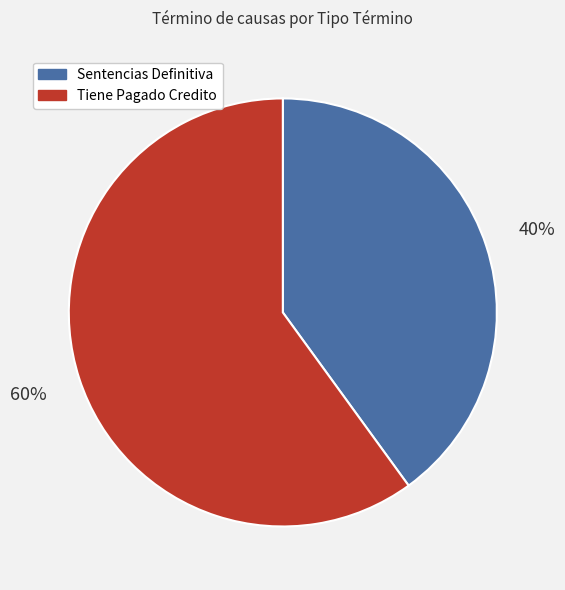

Do Tiene Pagado Credito and Sentencias Definitiva together represent more than half of the pie?

Yes